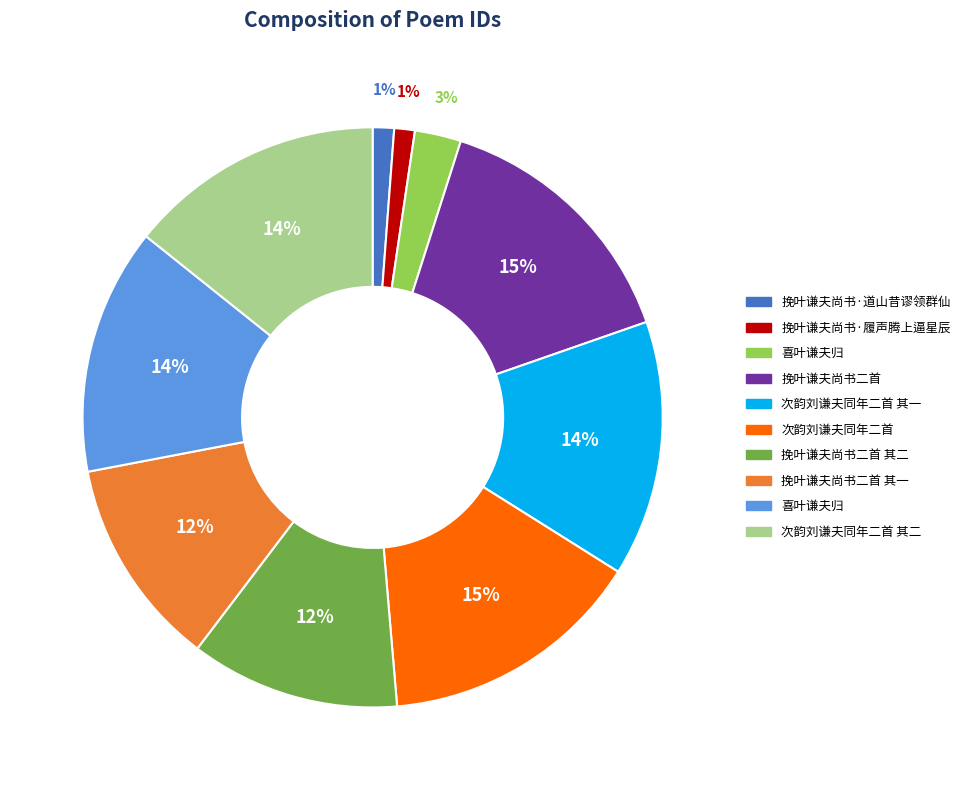

To the nearest percent, what is the difference between the largest and smallest slice percentages?

14%